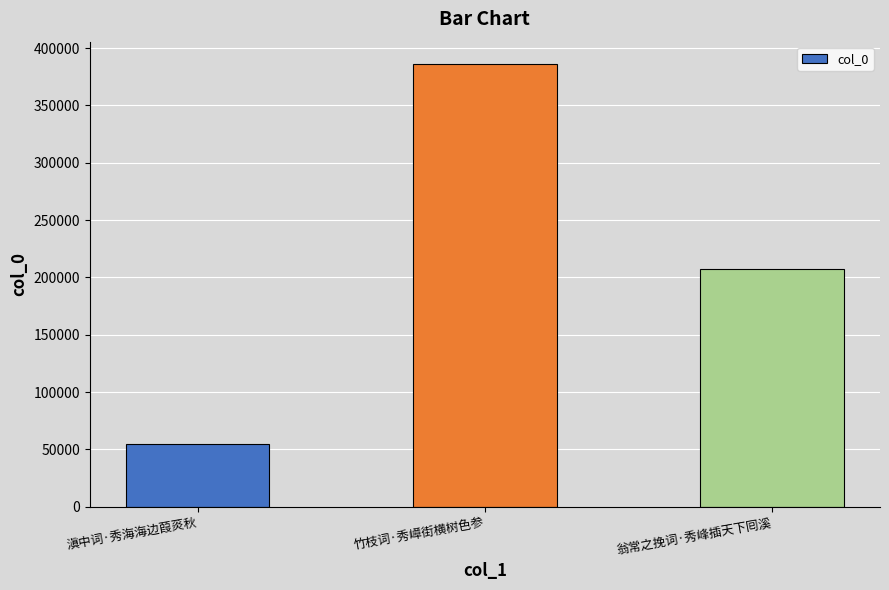

Reading right to left, what are all the values shown in this chart?

翁常之挽词·秀峰插天下囘溪=206902	竹枝词·秀嶂街横树色参=386295	滇中词·秀海海边葭菼秋=54792